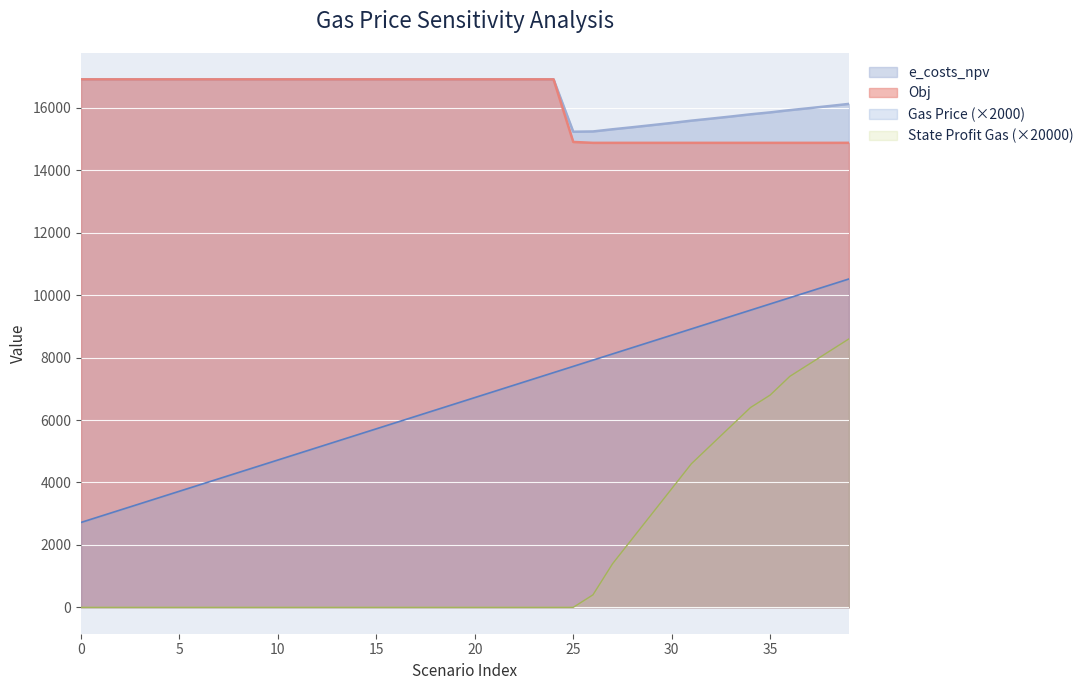

Is the value of State Profit Gas at 37 greater than the value of Obj at 22?

No